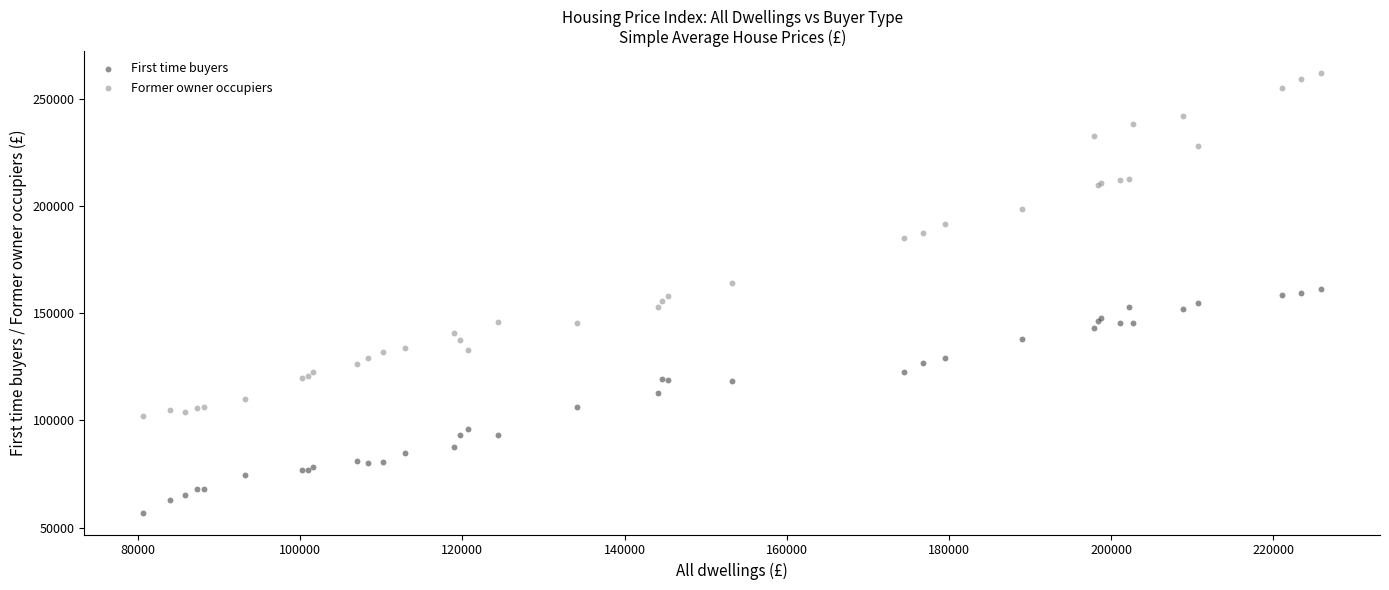

Which series has the widest spread of Y values?

Former owner occupiers